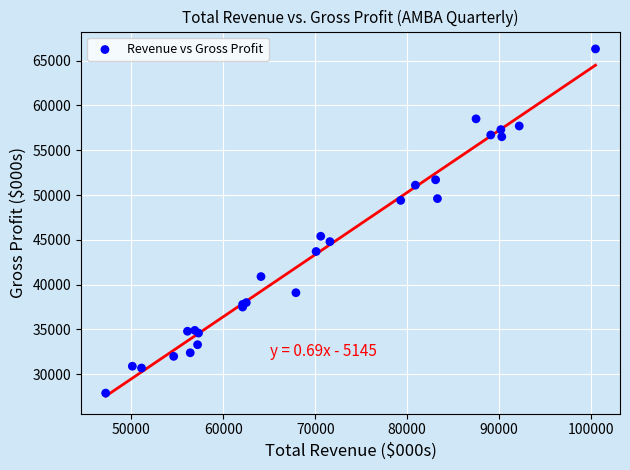

What Y value in the scatter plot is closest to 47100?

45400